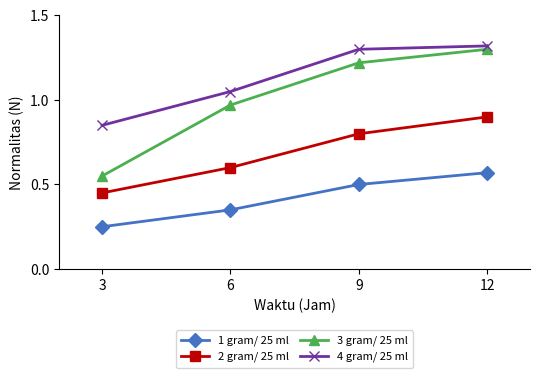

Which series has the widest spread of values?

3 gram/ 25 ml